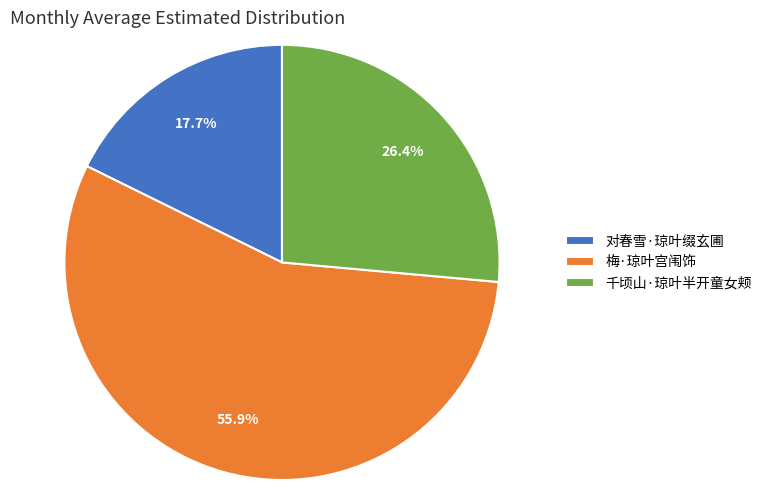

How many segments does this pie chart have?

3